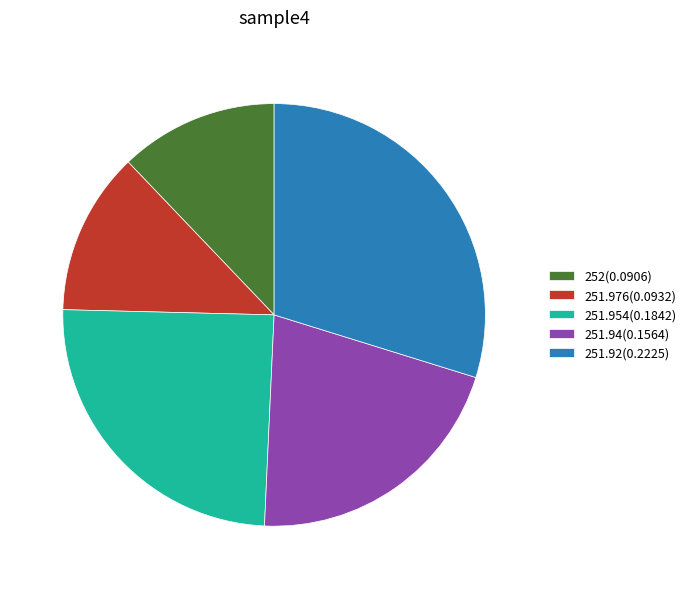

Which category has the biggest portion of the pie?

251.92